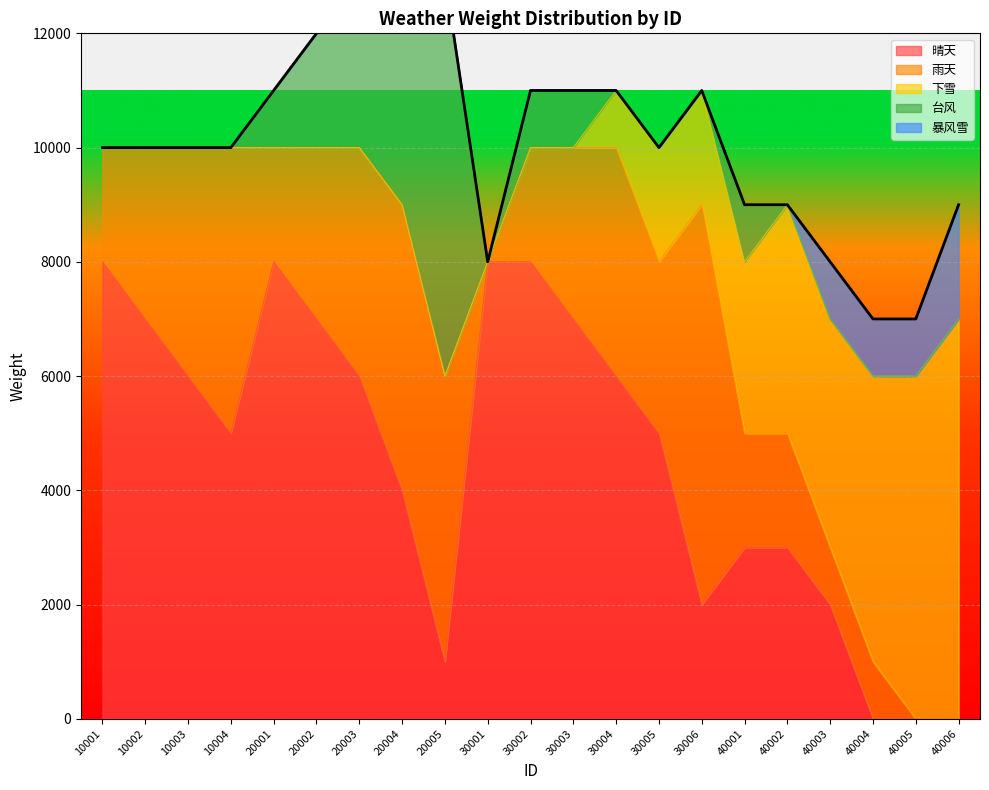

Reading right to left, what are all the values shown in this chart?

晴天: 0	0	0	2000	3000	3000	2000	5000	6000	7000	8000	8000	1000	4000	6000	7000	8000	5000	6000	7000	8000
雨天: 0	0	1000	1000	2000	2000	7000	3000	4000	3000	2000	0	5000	5000	4000	3000	2000	5000	4000	3000	2000
下雪: 7000	6000	5000	4000	4000	3000	2000	2000	1000	0	0	0	0	0	0	0	0	0	0	0	0
台风: 0	0	0	0	0	1000	0	0	0	1000	1000	0	7000	4000	3000	2000	1000	0	0	0	0
暴风雪: 2000	1000	1000	1000	0	0	0	0	0	0	0	0	0	0	0	0	0	0	0	0	0